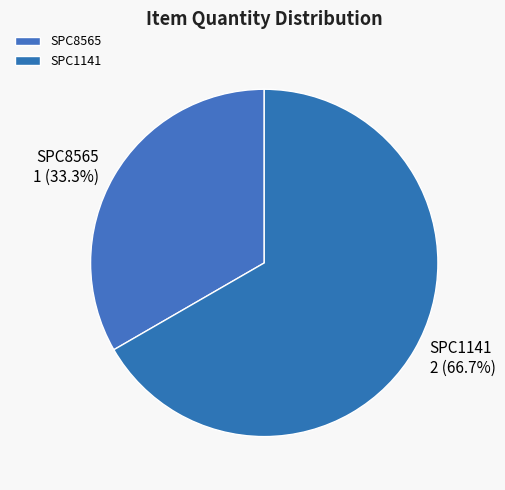

Is the sum of SPC1141 and SPC8565 greater than half?

Yes